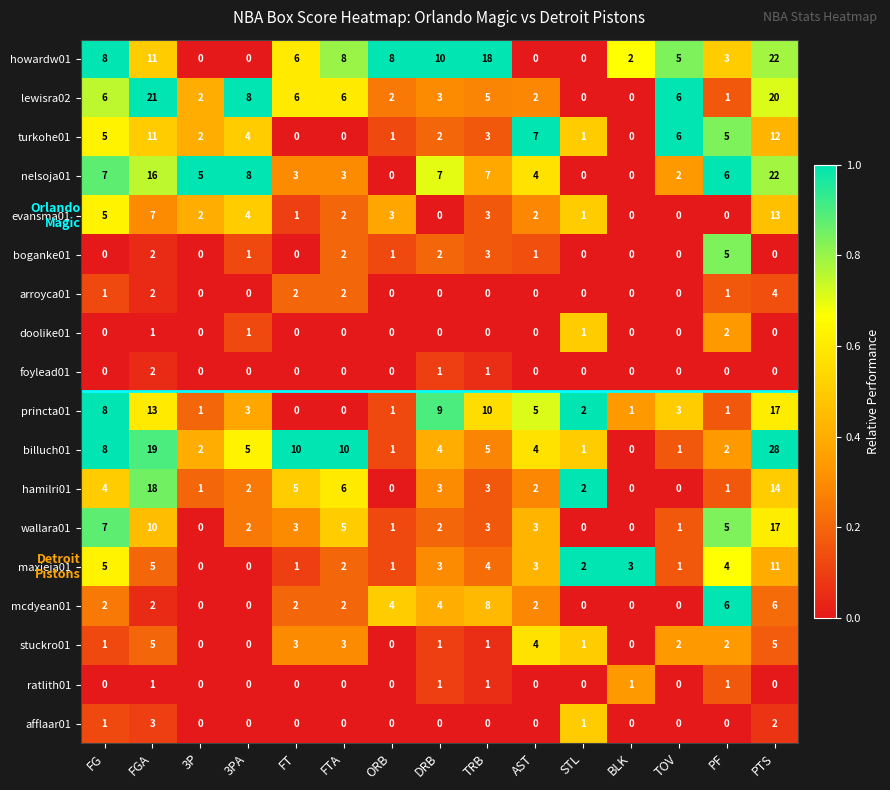

What is the total value across all series at ORB?

23